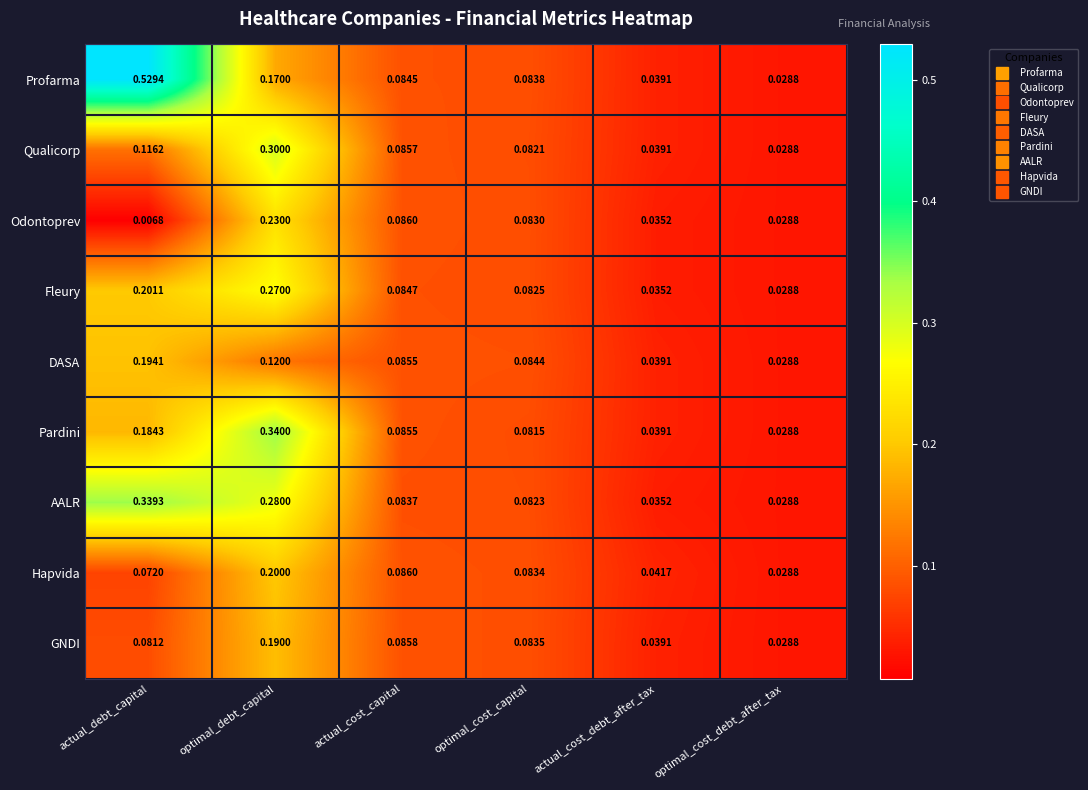

At which category is the sum across all series the highest?

optimal_debt_capital